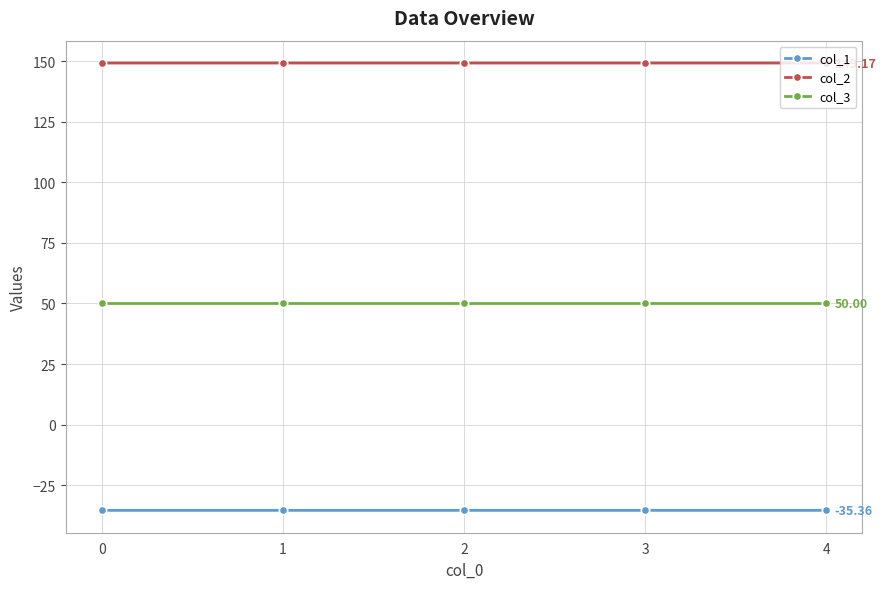

At how many categories does at least one series exceed 58?

5